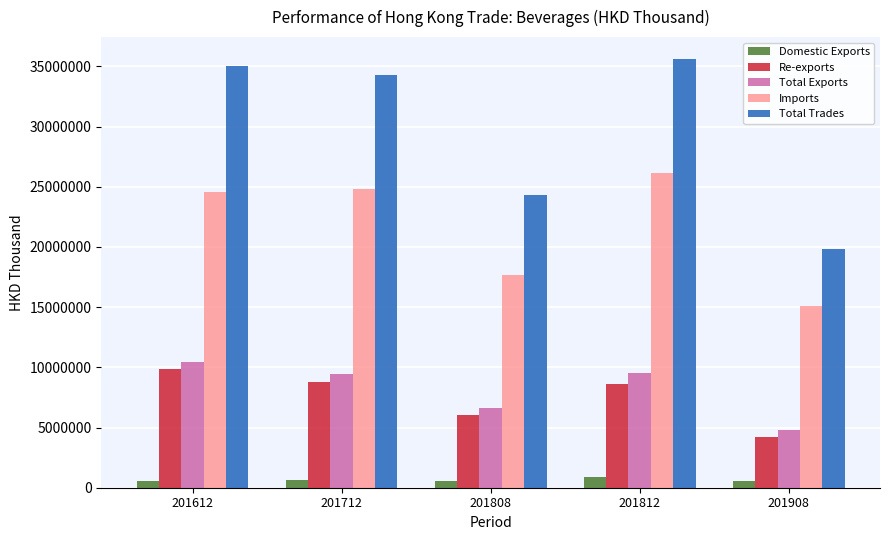

Which series changed the most between 201712 and 201808?

Total Trades